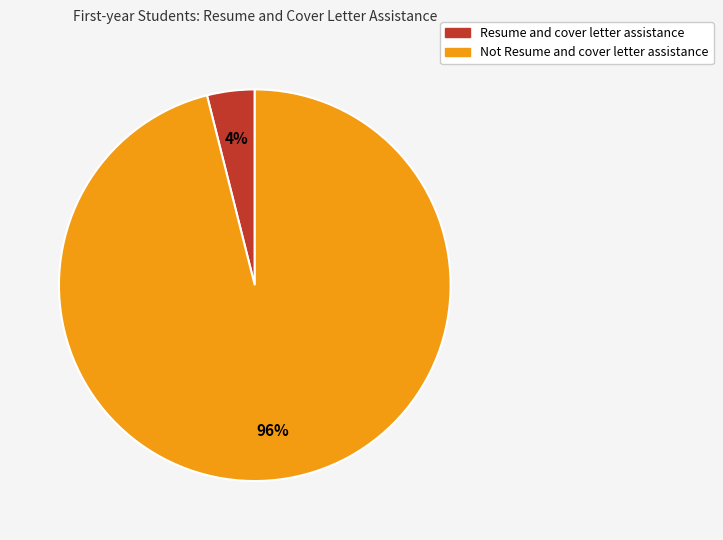

Between Not Resume and cover letter assistance and Resume and cover letter assistance, which is larger?

Not Resume and cover letter assistance